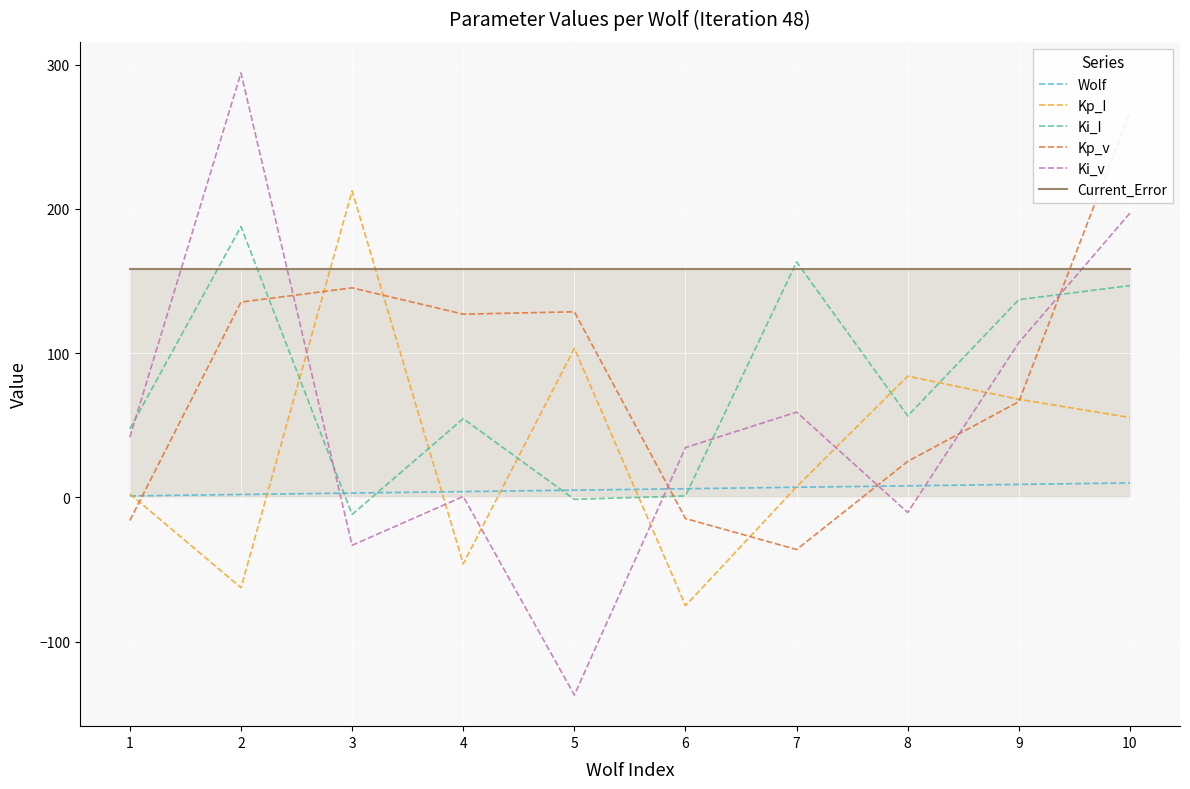

What is the sum of all Ki_I values?

780.9